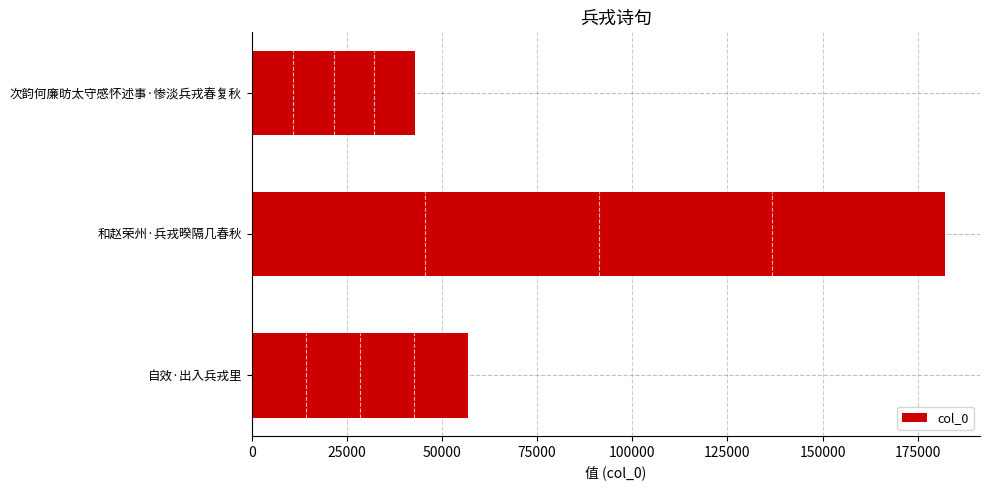

Rank the categories by value from lowest to highest.

次韵何廉昉太守感怀述事·惨淡兵戎春复秋, 自效·出入兵戎里, 和赵荣州·兵戎暌隔几春秋